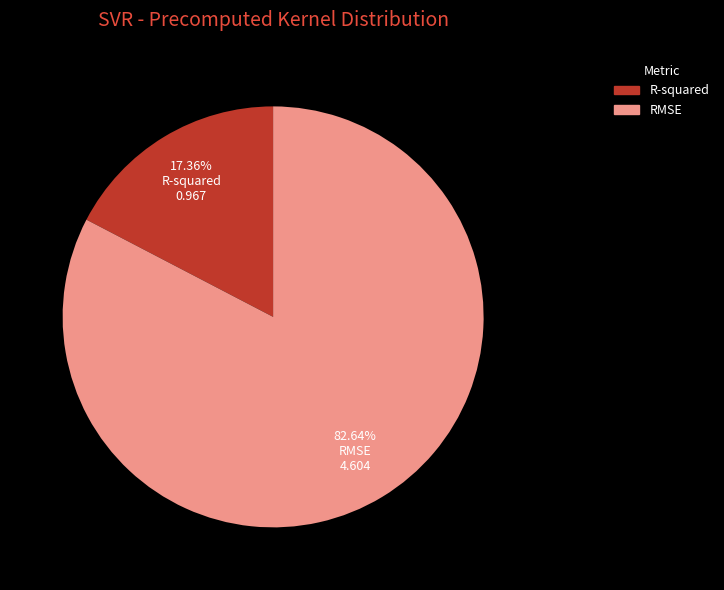

What percentage is the RMSE slice, to the nearest percent?

83%